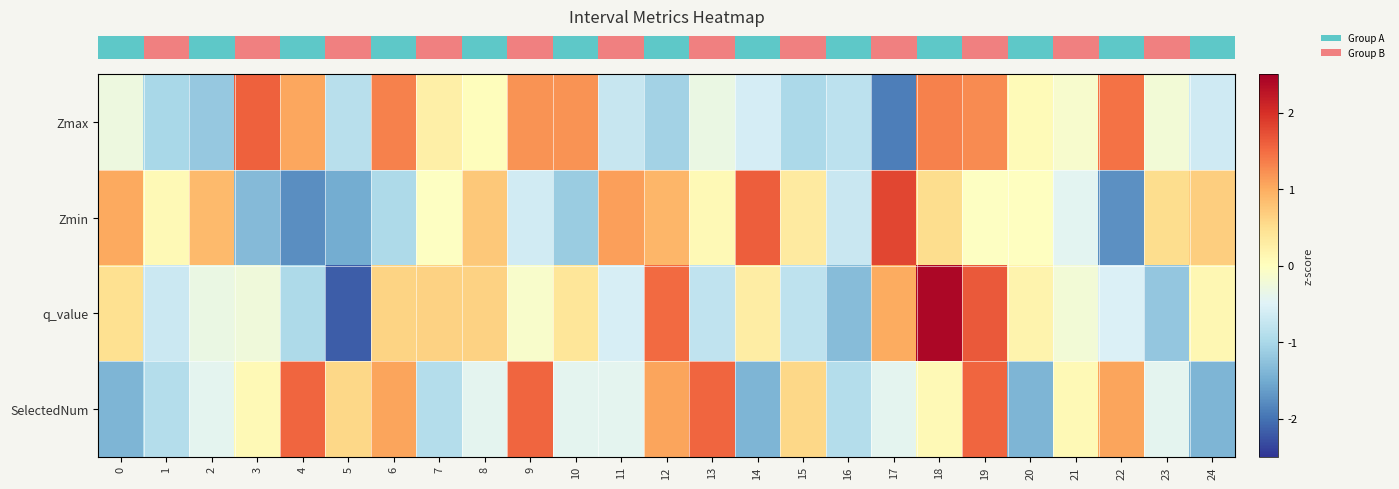

How many distinct data groups are displayed?

4